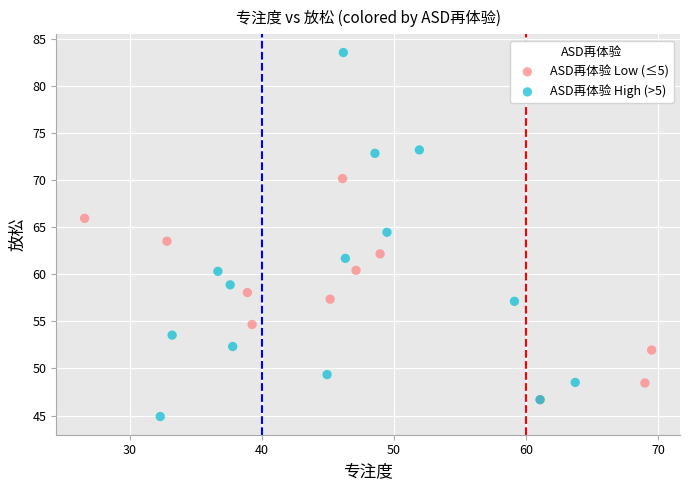

What are all the series names shown in the legend?

ASD再体验 Low (≤5), ASD再体验 High (>5)